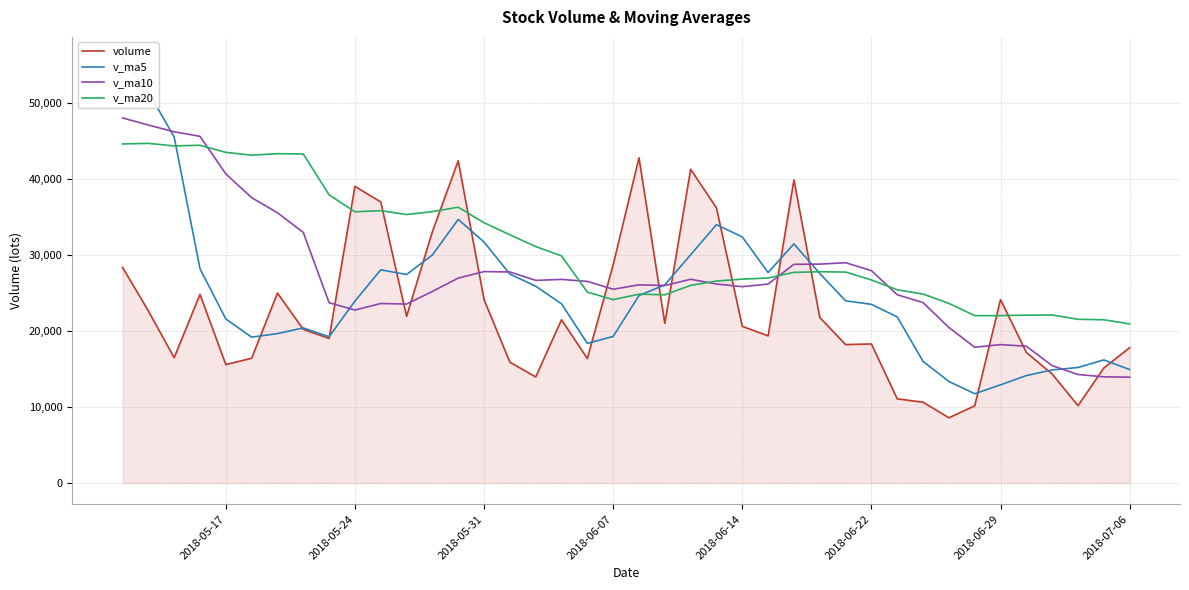

True or false: volume has a value of 24890.4 at 34.

False